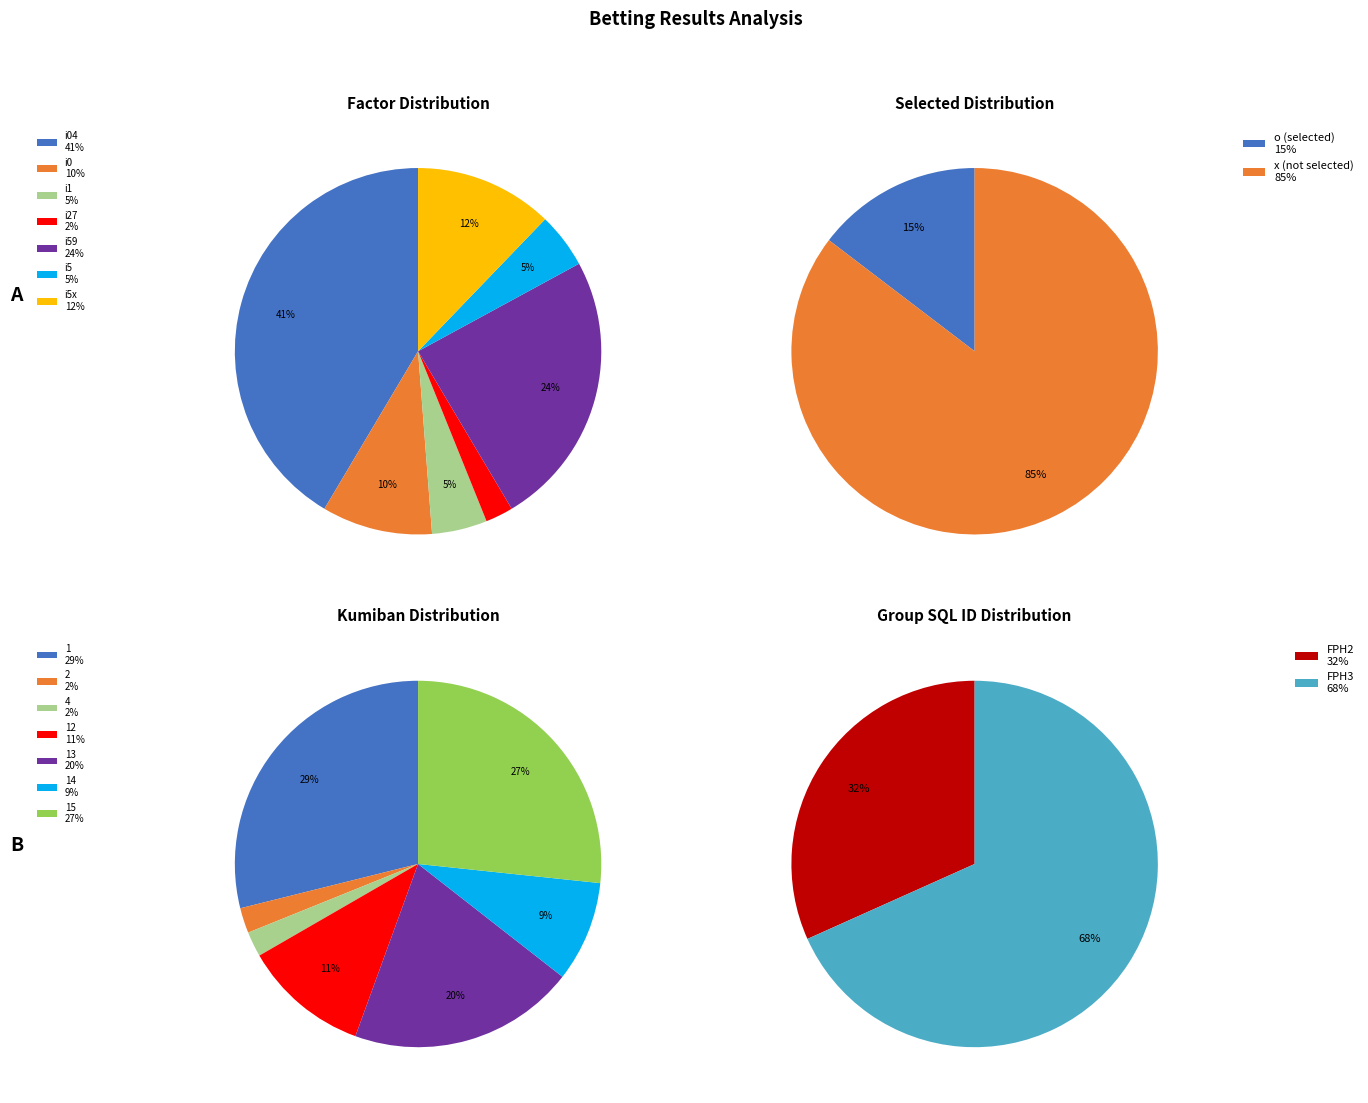

True or false: o accounts for 1% of the total.

False